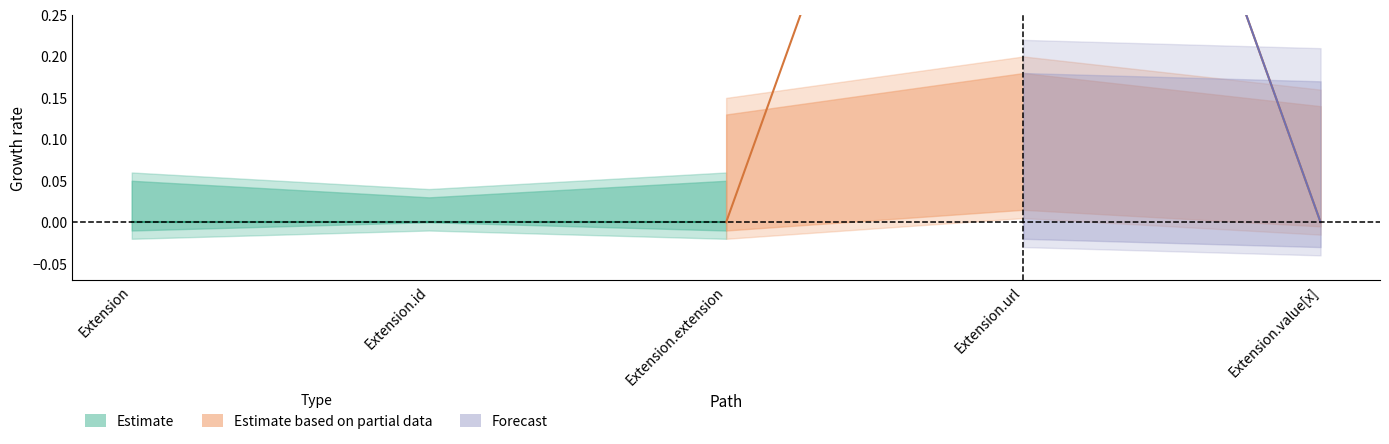

List the labels in order of Base Min value, largest first.

Extension.url, Extension, Extension.id, Extension.extension, Extension.value[x]